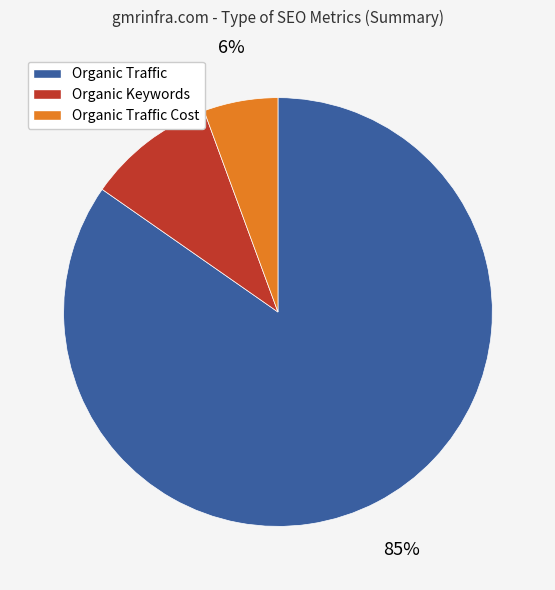

Is the sum of Organic Traffic and Organic Keywords greater than half?

Yes